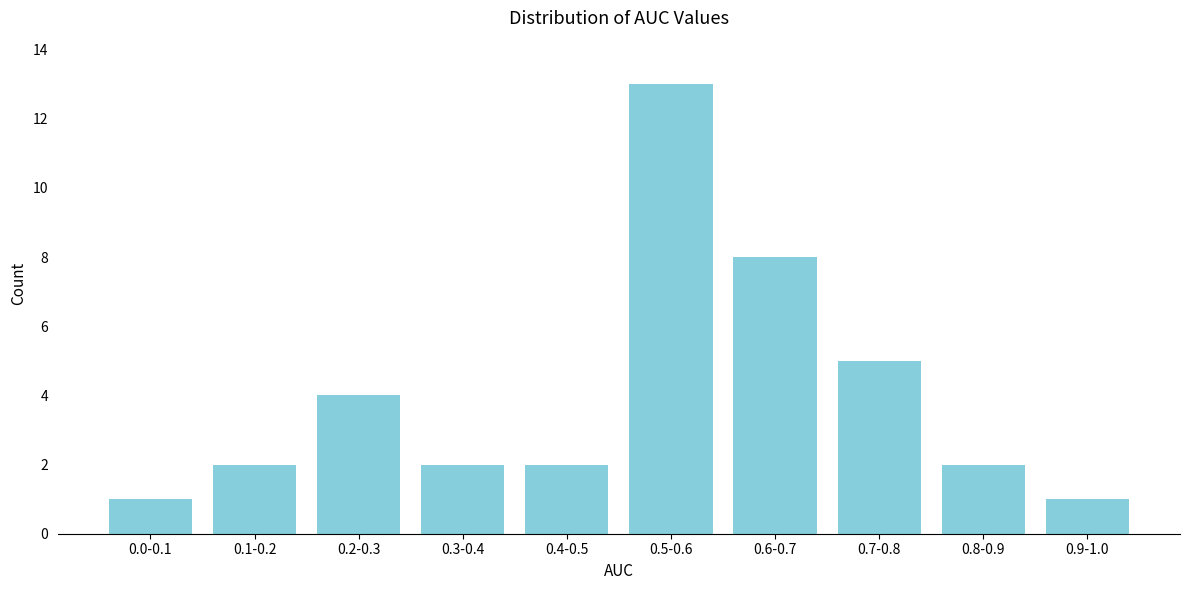

Reading left to right, list all the values displayed in this chart.

0.0-0.1=1	0.1-0.2=2	0.2-0.3=4	0.3-0.4=2	0.4-0.5=2	0.5-0.6=13	0.6-0.7=8	0.7-0.8=5	0.8-0.9=2	0.9-1.0=1